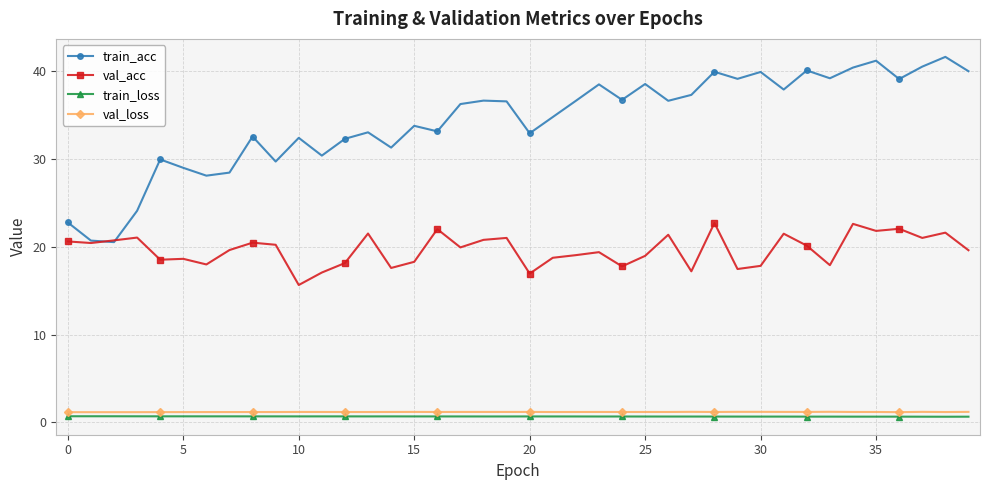

What are all the series names shown in the legend?

train_acc, val_acc, train_loss, val_loss